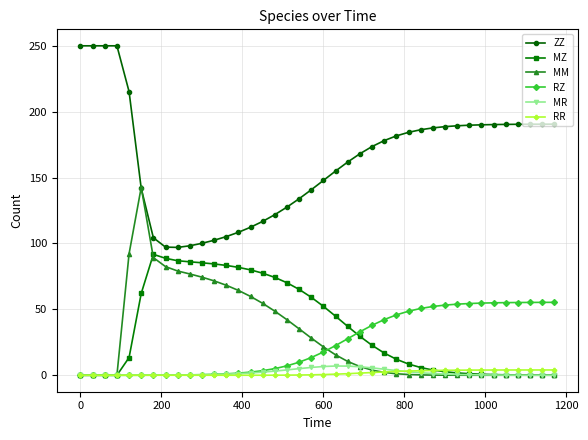

True or false: ZZ and MR intersect in this chart.

False